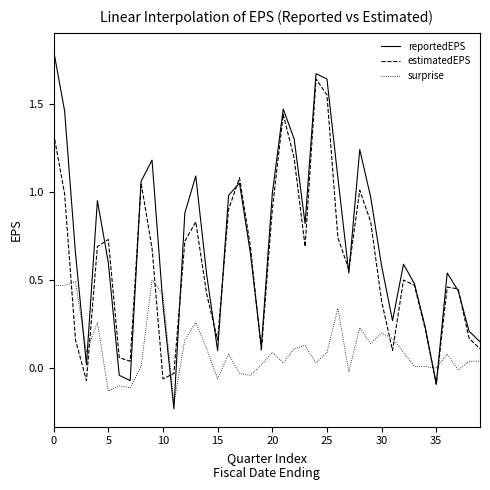

Which series has the largest range (max minus min)?

reportedEPS